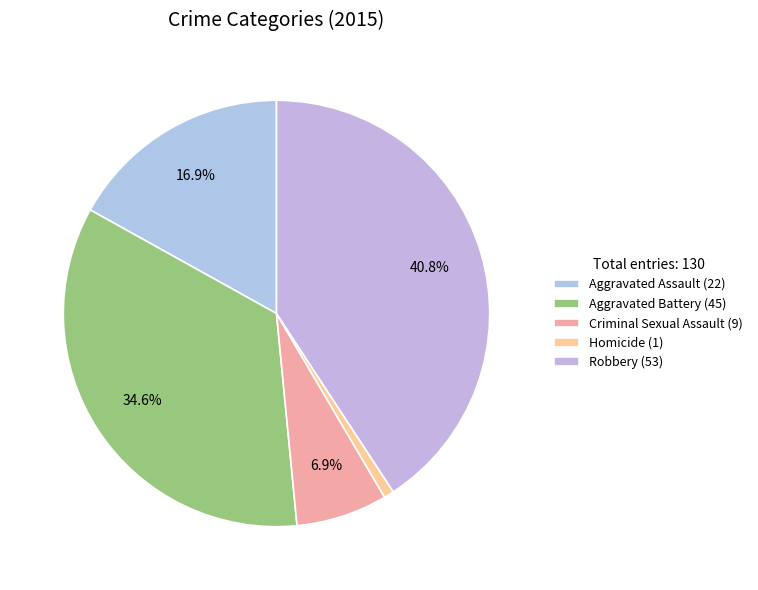

Does Homicide account for over 50% of the chart?

No